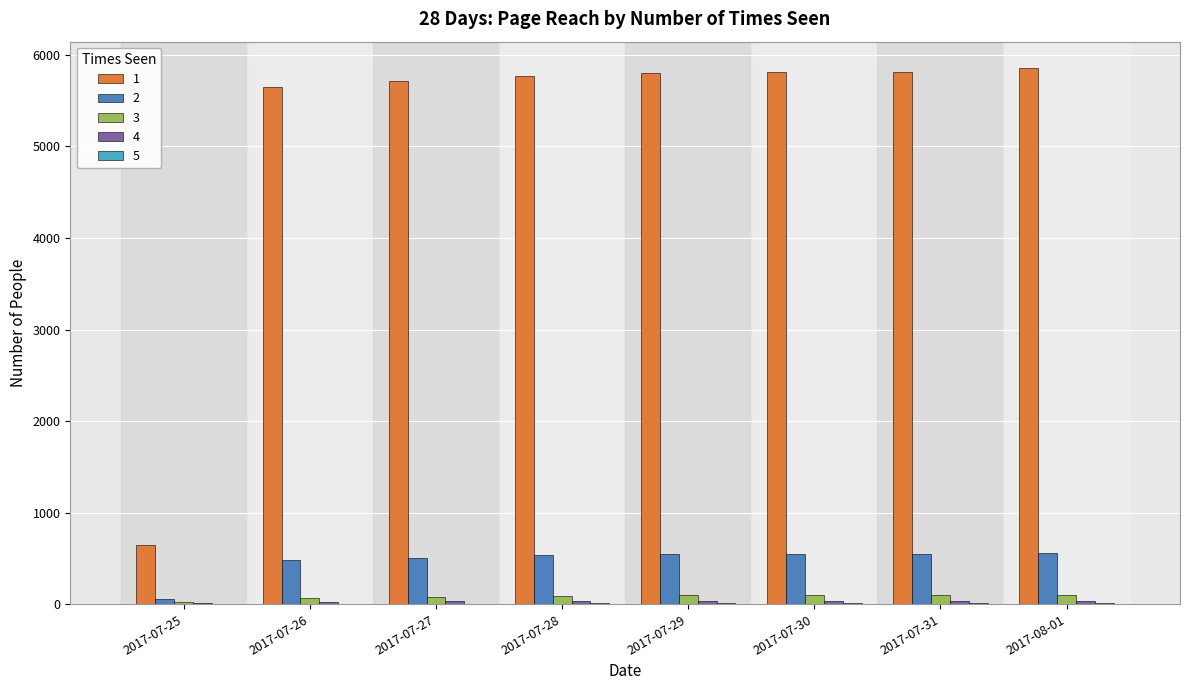

Are the bars horizontal?

No